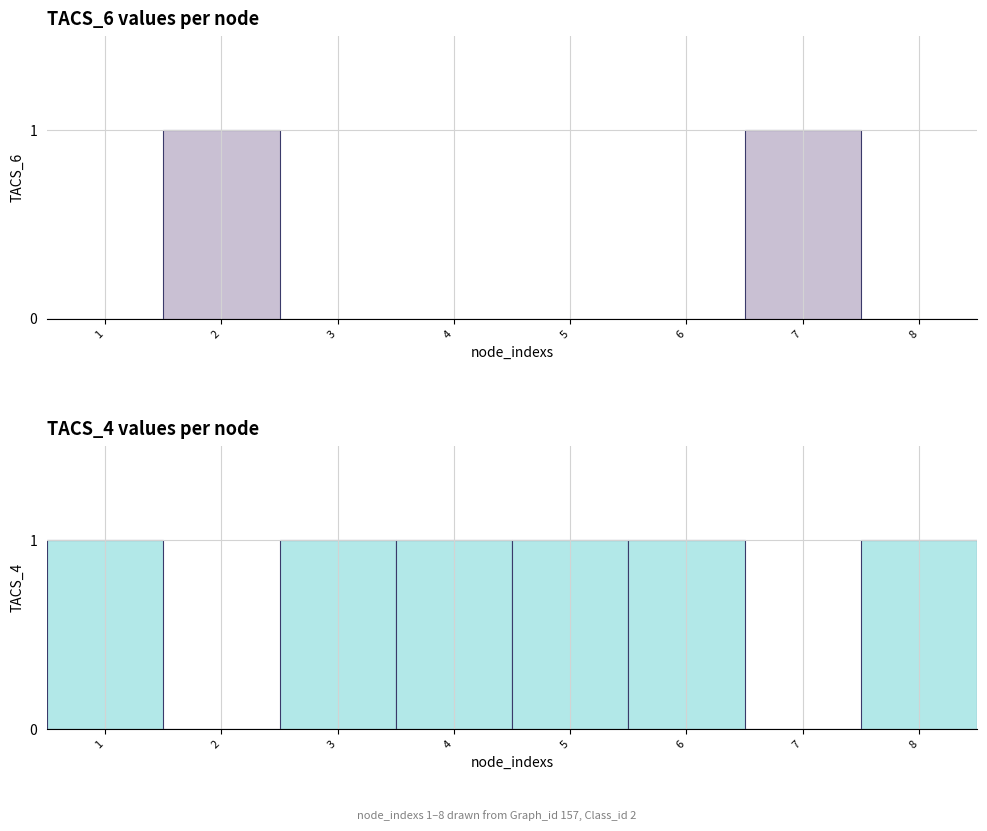

What is the difference between the maximum and minimum values in the TACS_6 series?

1